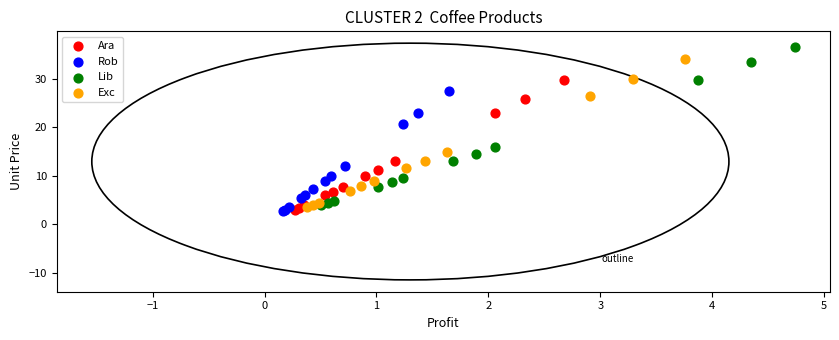

What are all the series names shown in the legend?

Ara, Rob, Lib, Exc